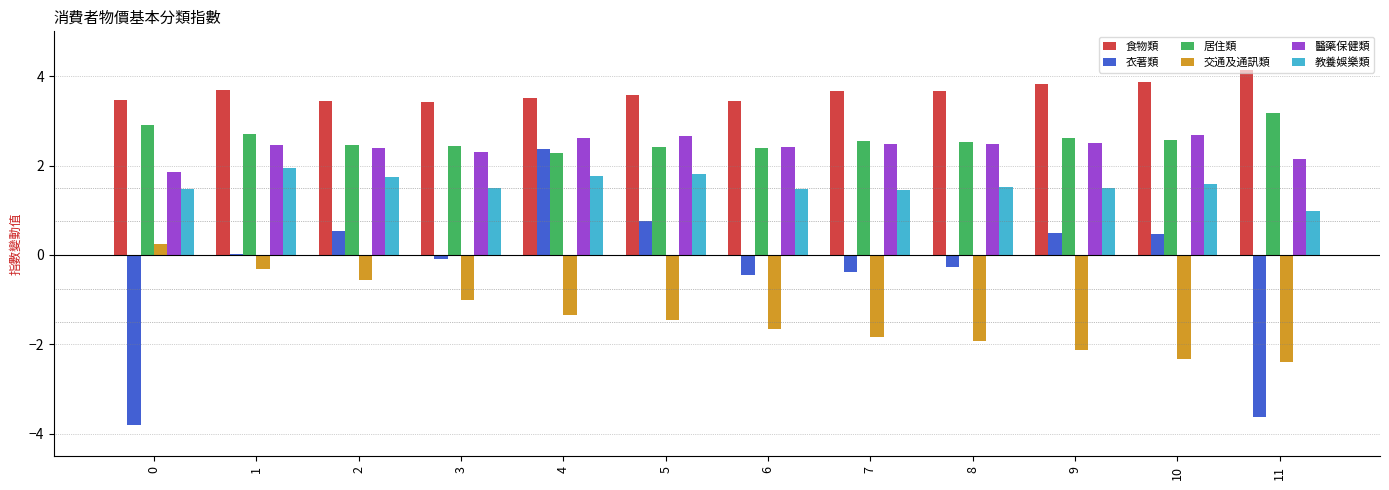

What value does the 交通及通訊類 series have at 3?

-1.0